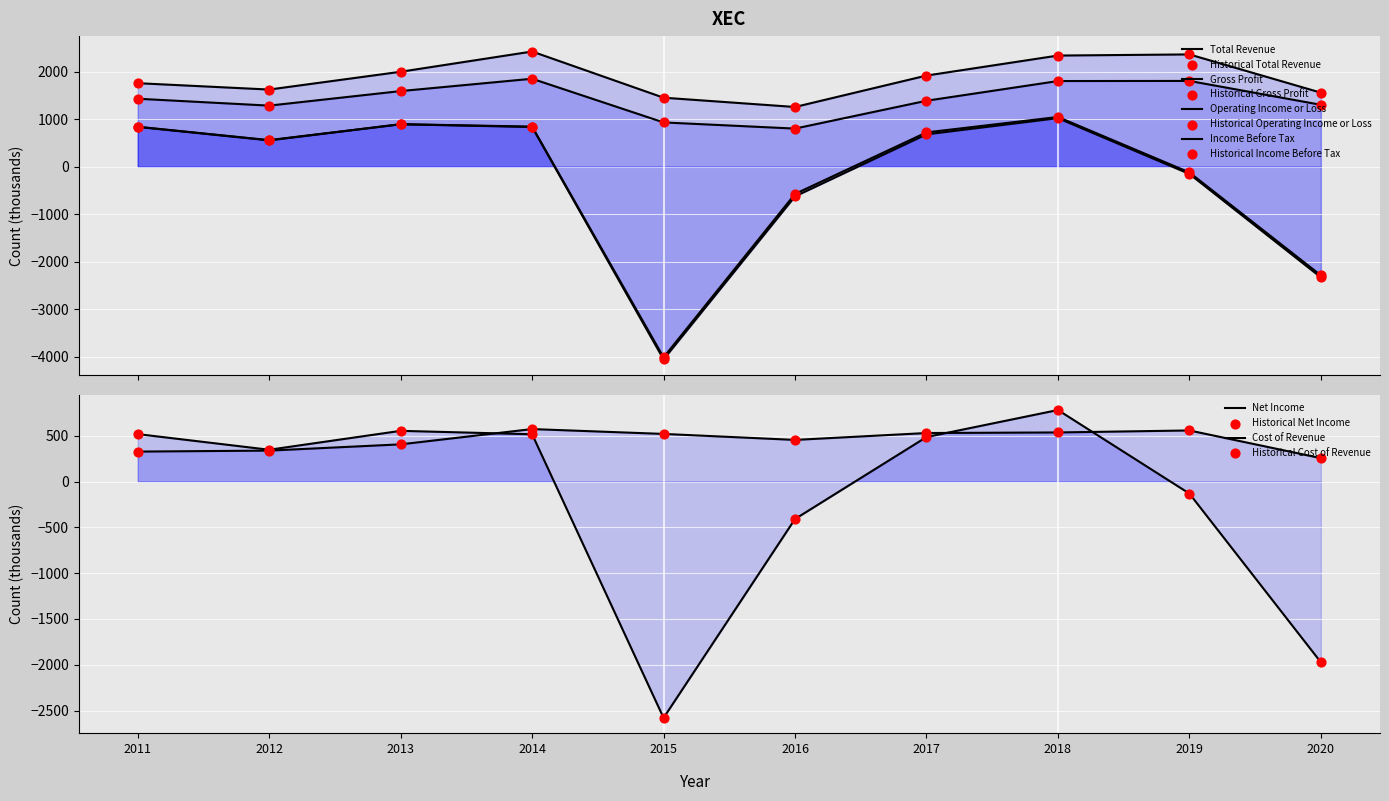

At how many categories does at least one series exceed -2340?

10